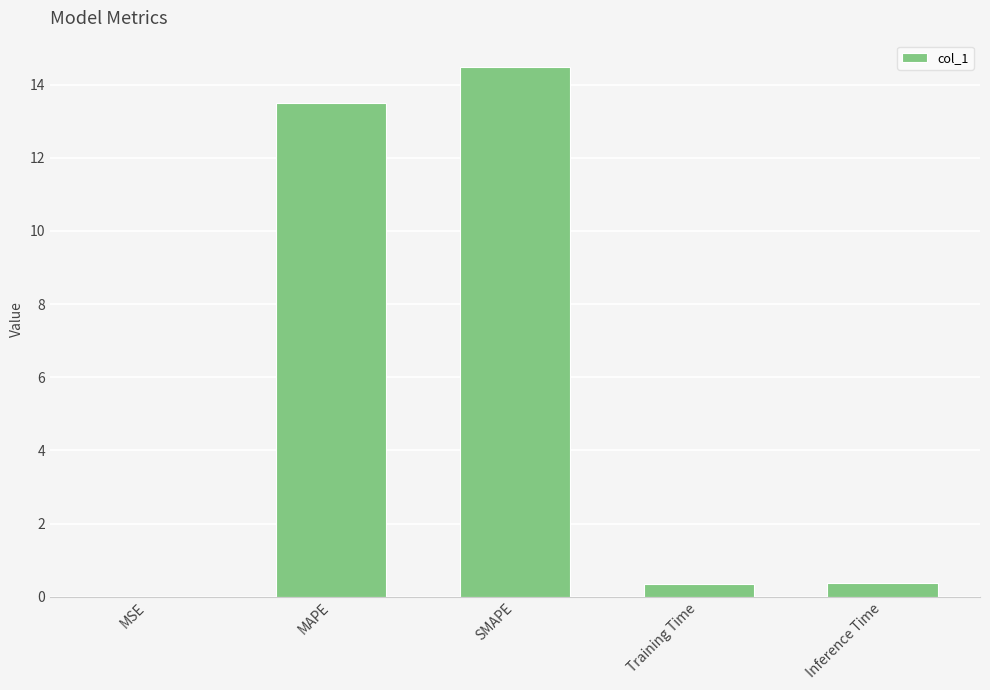

True or false: the data shows 18.1 at MAPE.

False